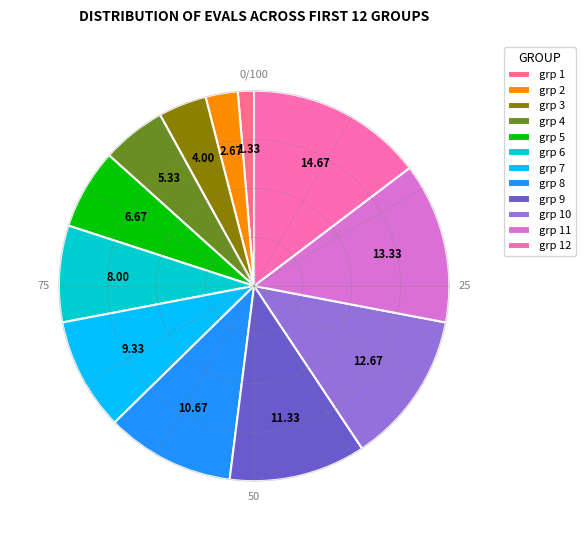

Rank the categories by value from lowest to highest.

grp 1, grp 2, grp 3, grp 4, grp 5, grp 6, grp 7, grp 8, grp 9, grp 10, grp 11, grp 12